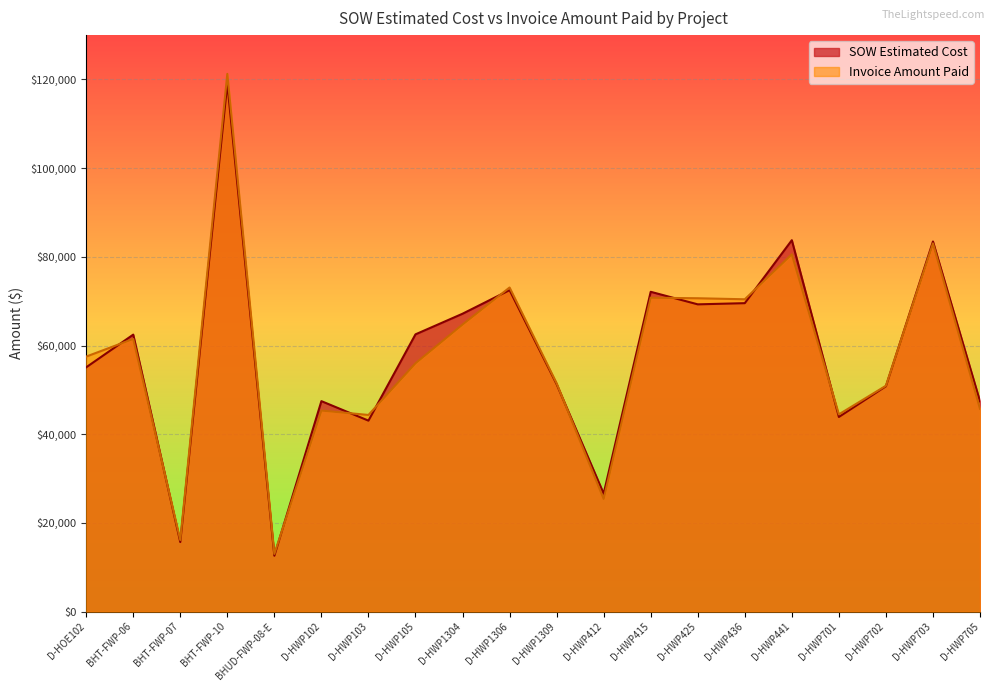

Where is the first local maximum for Invoice Amount Paid?

BHT-FWP-06